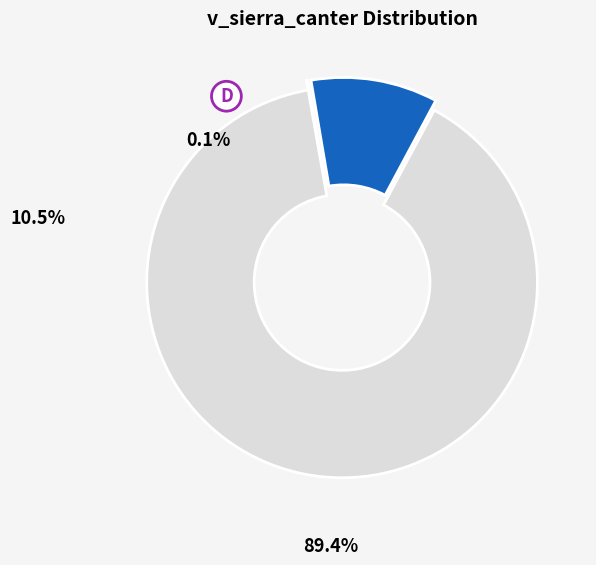

Is there any slice that represents more than half of the pie?

Yes